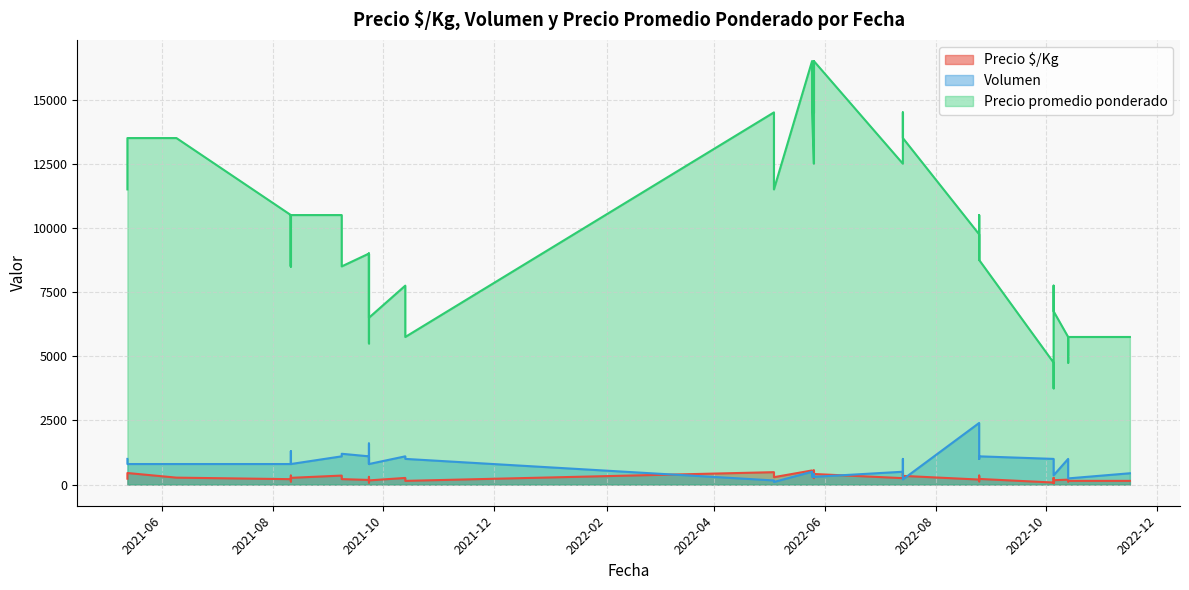

What is the label of the 28th point from the right?

2022-07-14